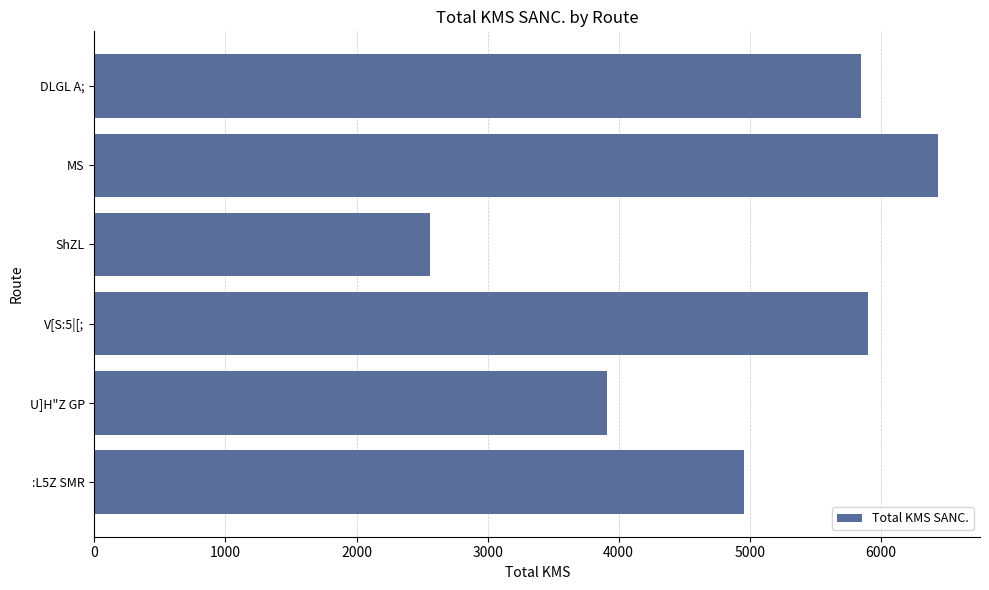

Does the chart contain any negative values?

No